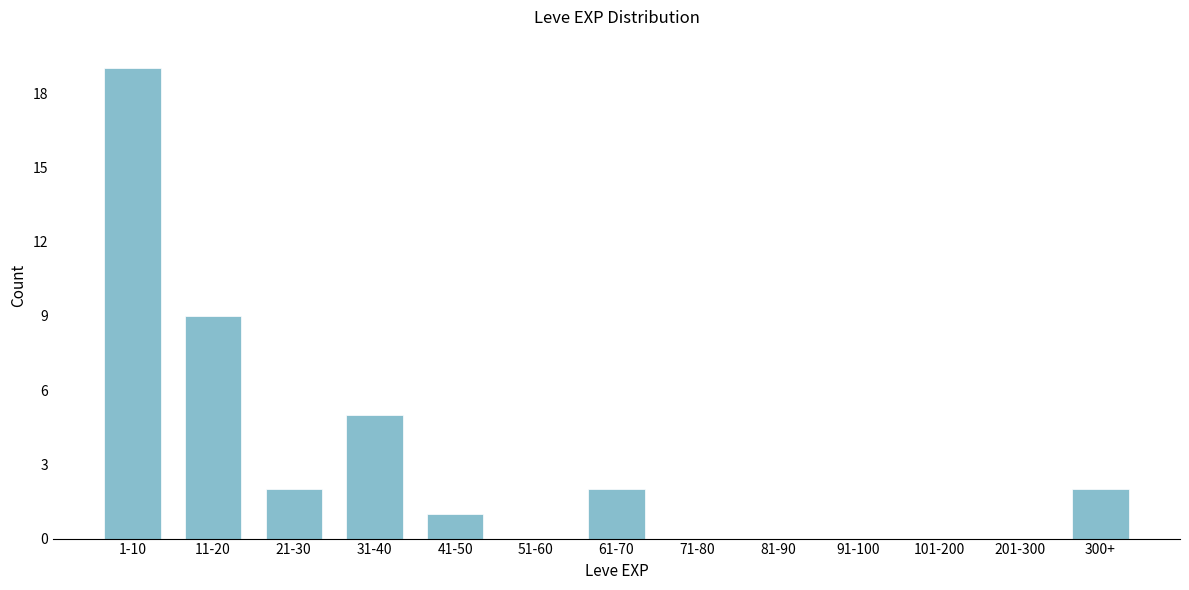

Reading left to right, what are all the values shown in this chart?

1-10=19	11-20=9	21-30=2	31-40=5	41-50=1	51-60=0	61-70=2	71-80=0	81-90=0	91-100=0	101-200=0	201-300=0	300+=2